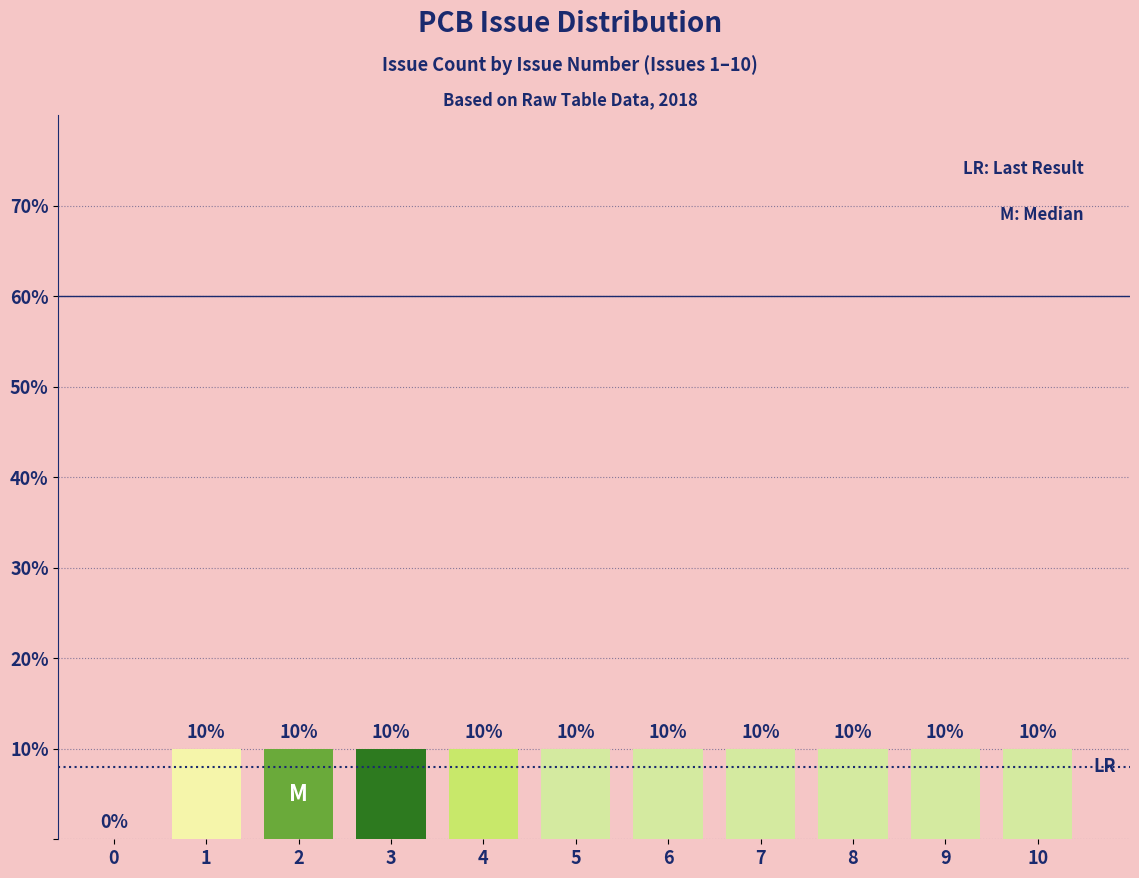

Reading right to left, list all the values displayed in this chart.

10=10	9=10	8=10	7=10	6=10	5=10	4=10	3=10	2=10	1=10	0=0